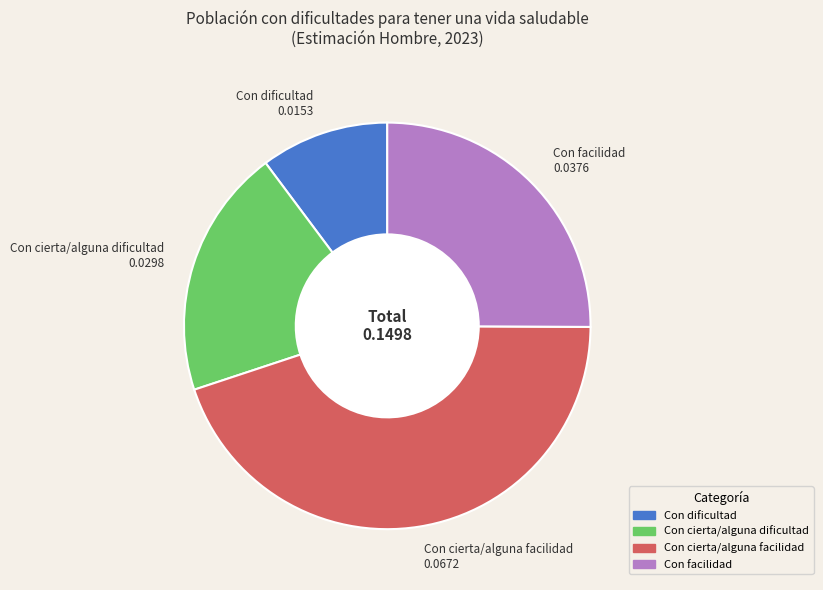

Count the number of slices in the pie.

4